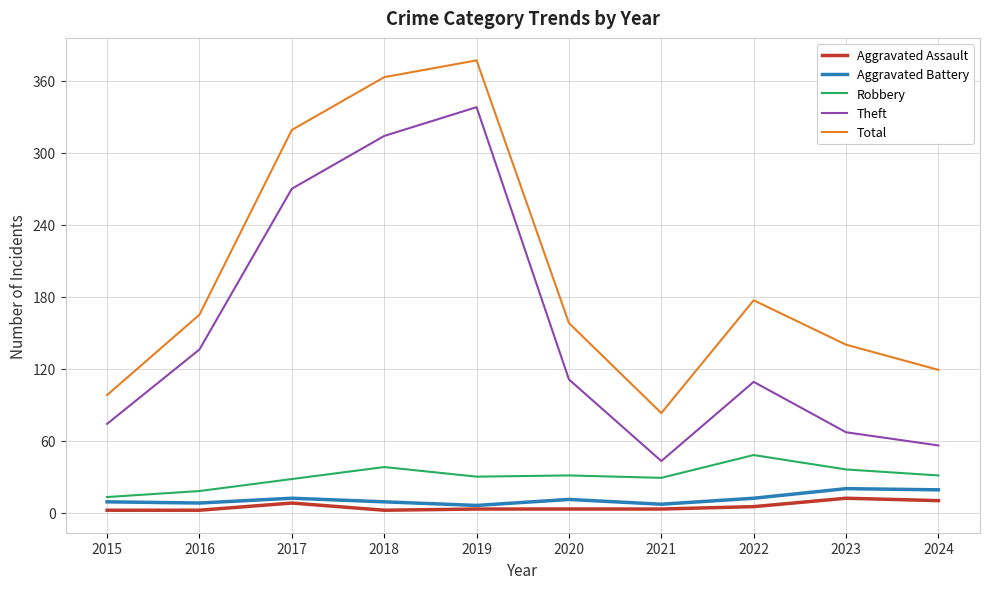

Is it true that Theft equals 56 at 2024?

True